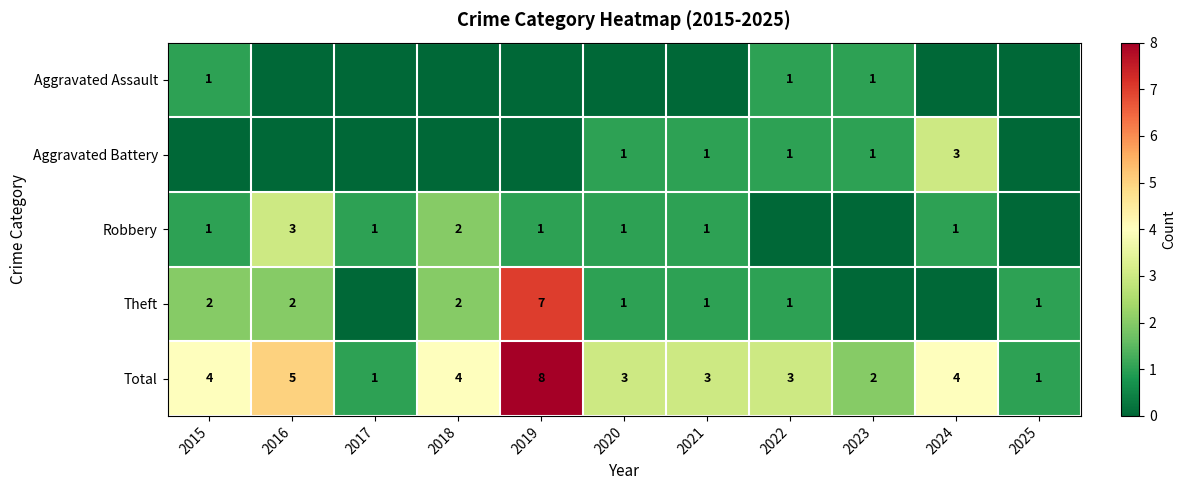

What is the difference between the highest and lowest values at 2017?

1